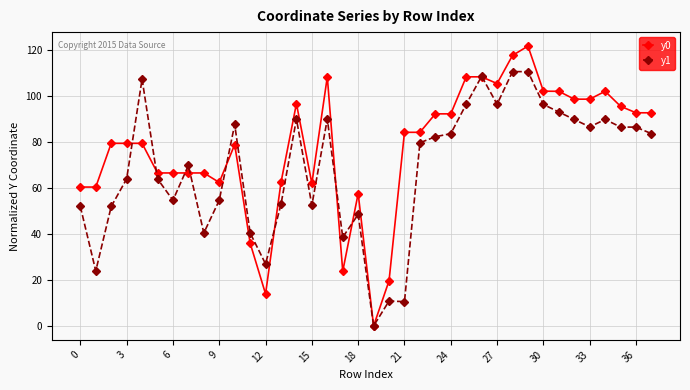

Which series has the largest range (max minus min)?

y0